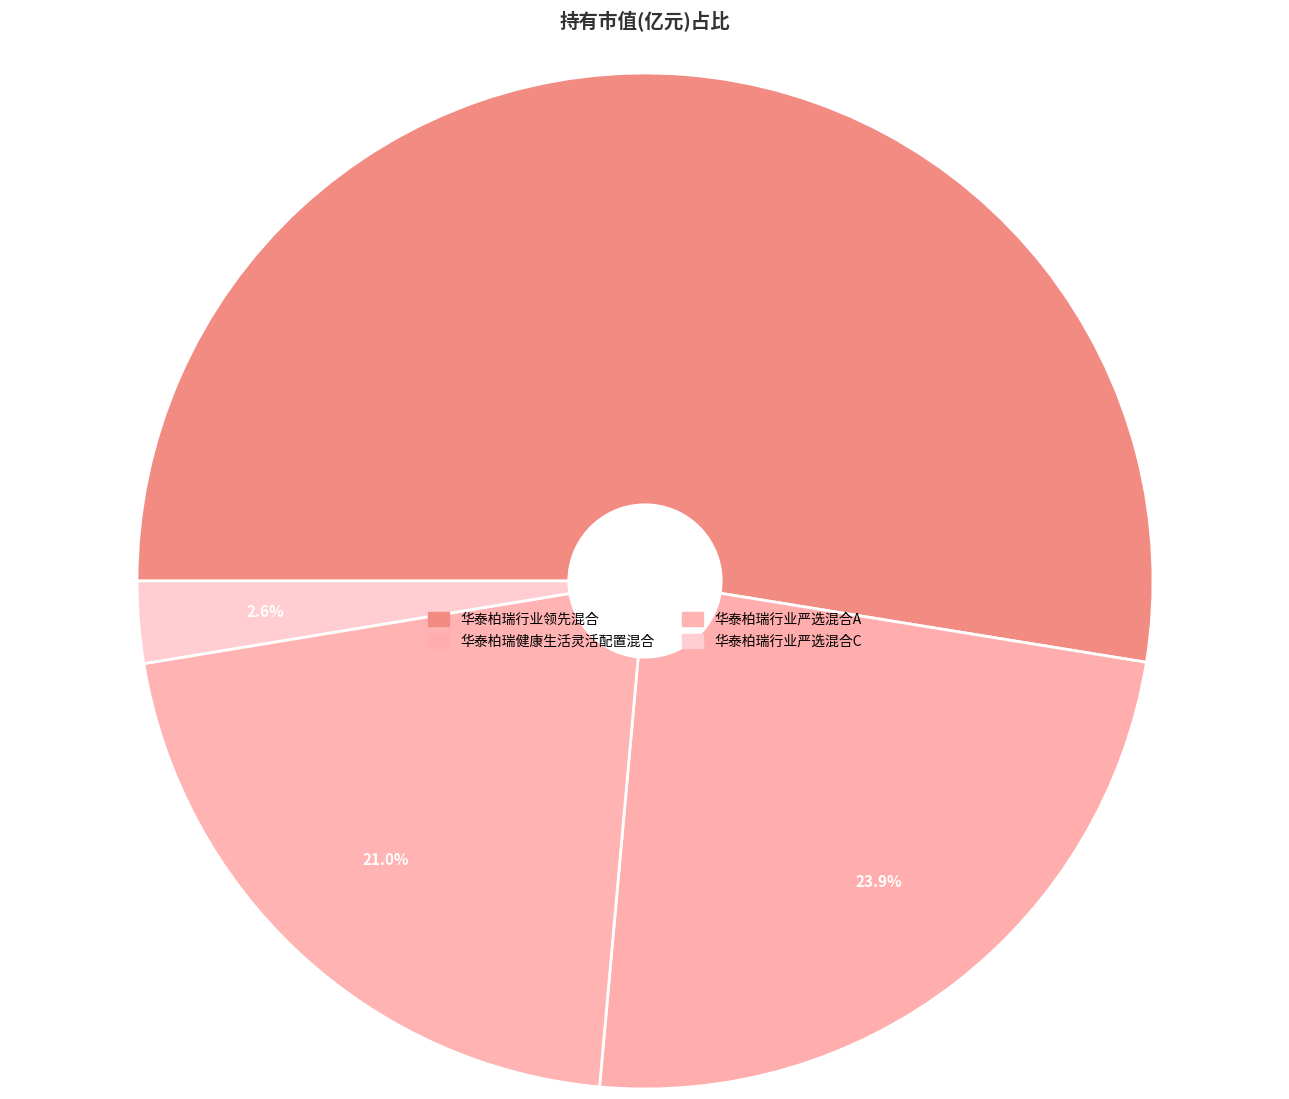

Count the number of slices in the pie.

4